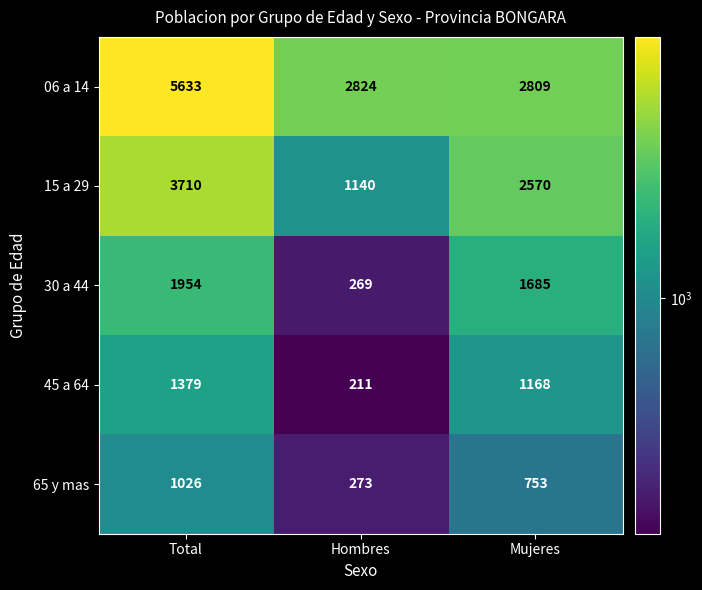

Which series has the largest total across all categories?

06 a 14